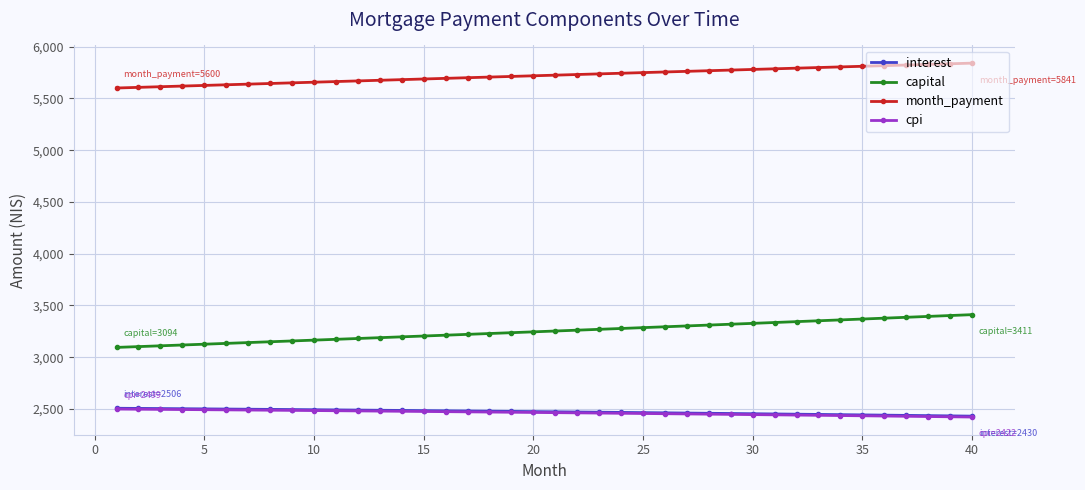

True or false: interest and cpi cross at least once.

False